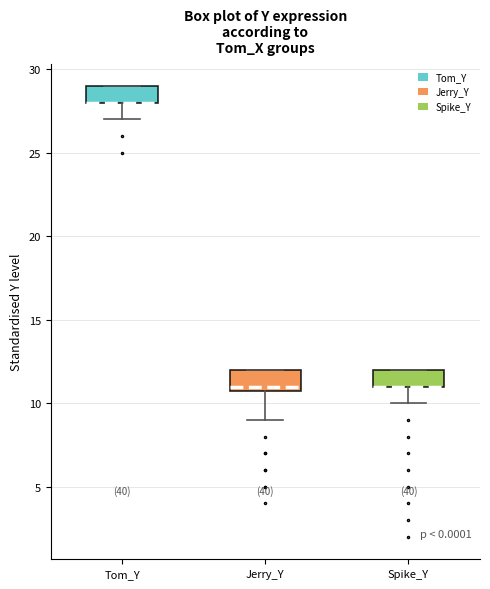

Where is the upper edge of the box for Tom_Y on the y-axis? The values are not printed on the chart, so give them approximately, as read against the axis.

29